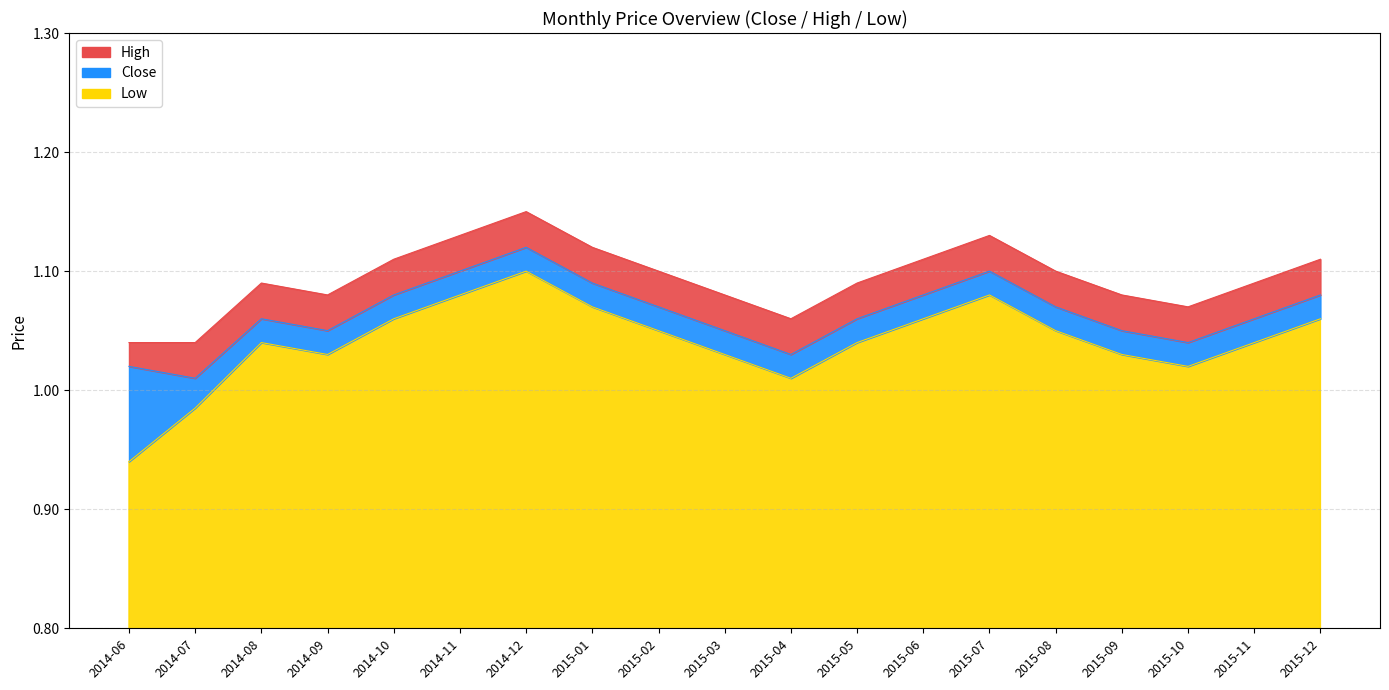

What is the difference between the second highest and second lowest values in the Low series?

0.1